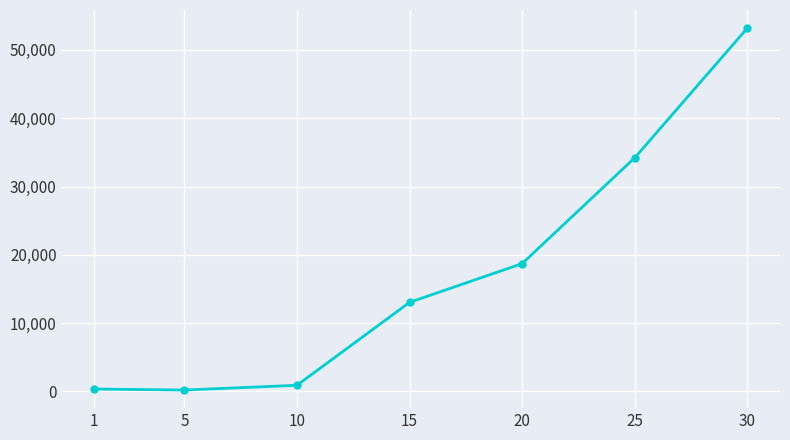

Read the value at 15.

13040.0